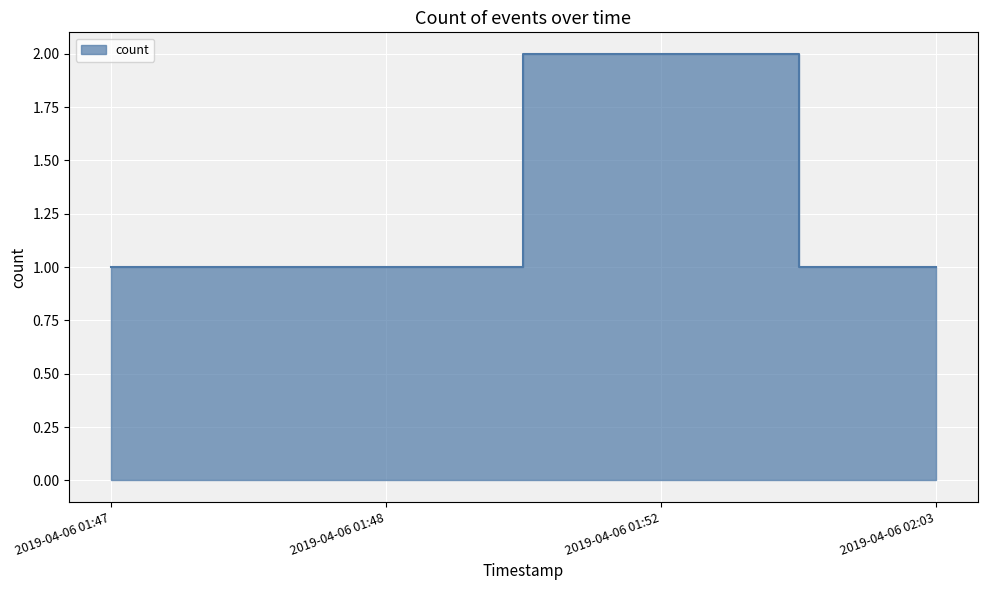

What is the average value?

1